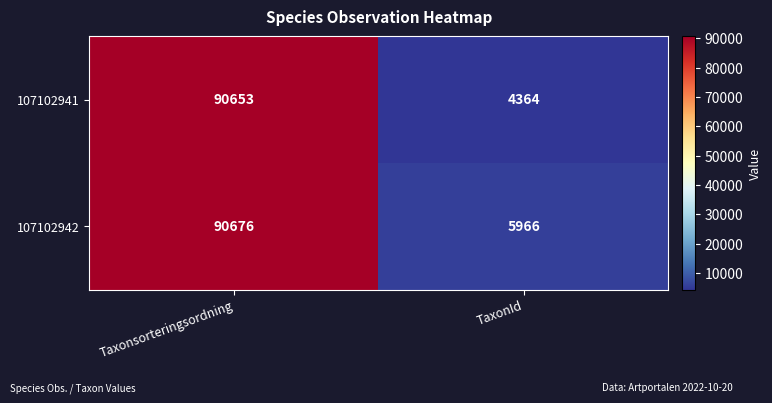

Count the number of categories in the chart.

2